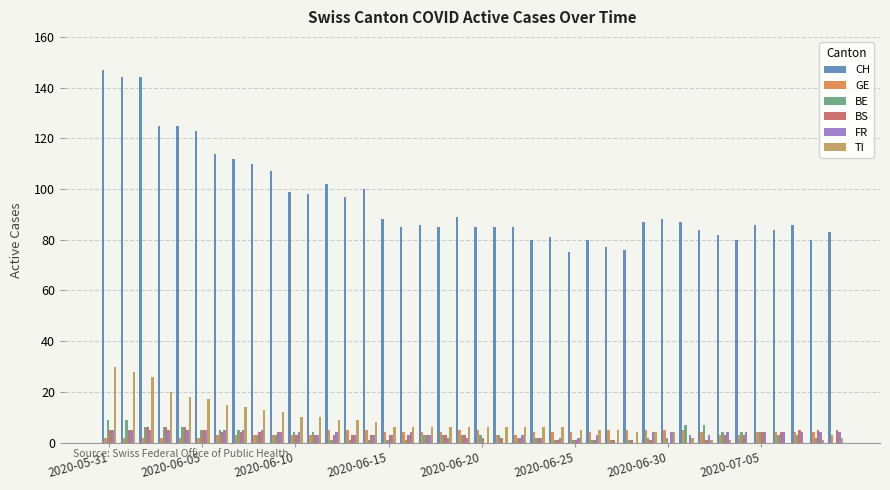

What is the highest value of the BS series?

6